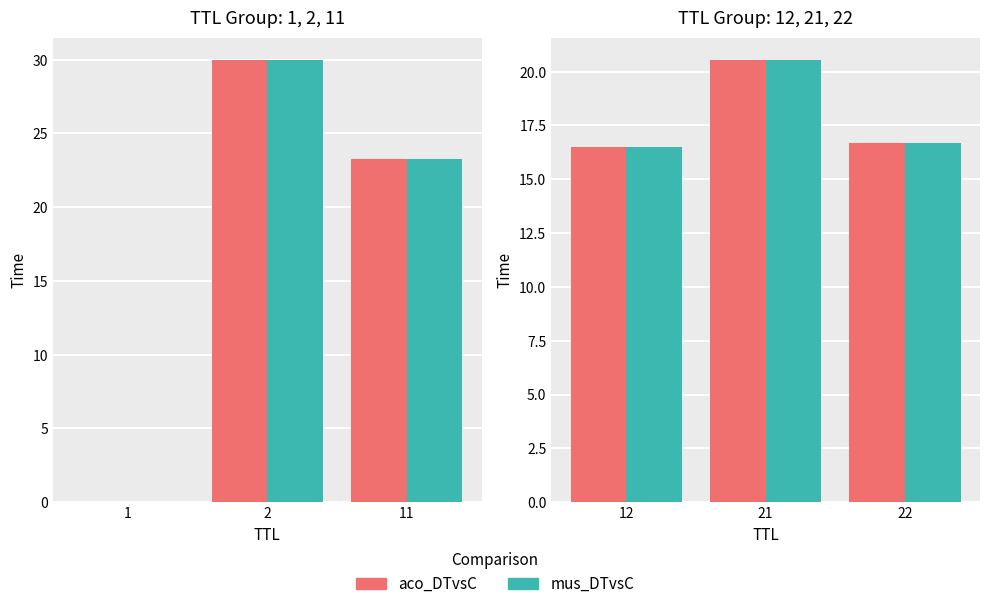

At 12, list the series in order from largest to smallest.

aco_DTvsC, mus_DTvsC